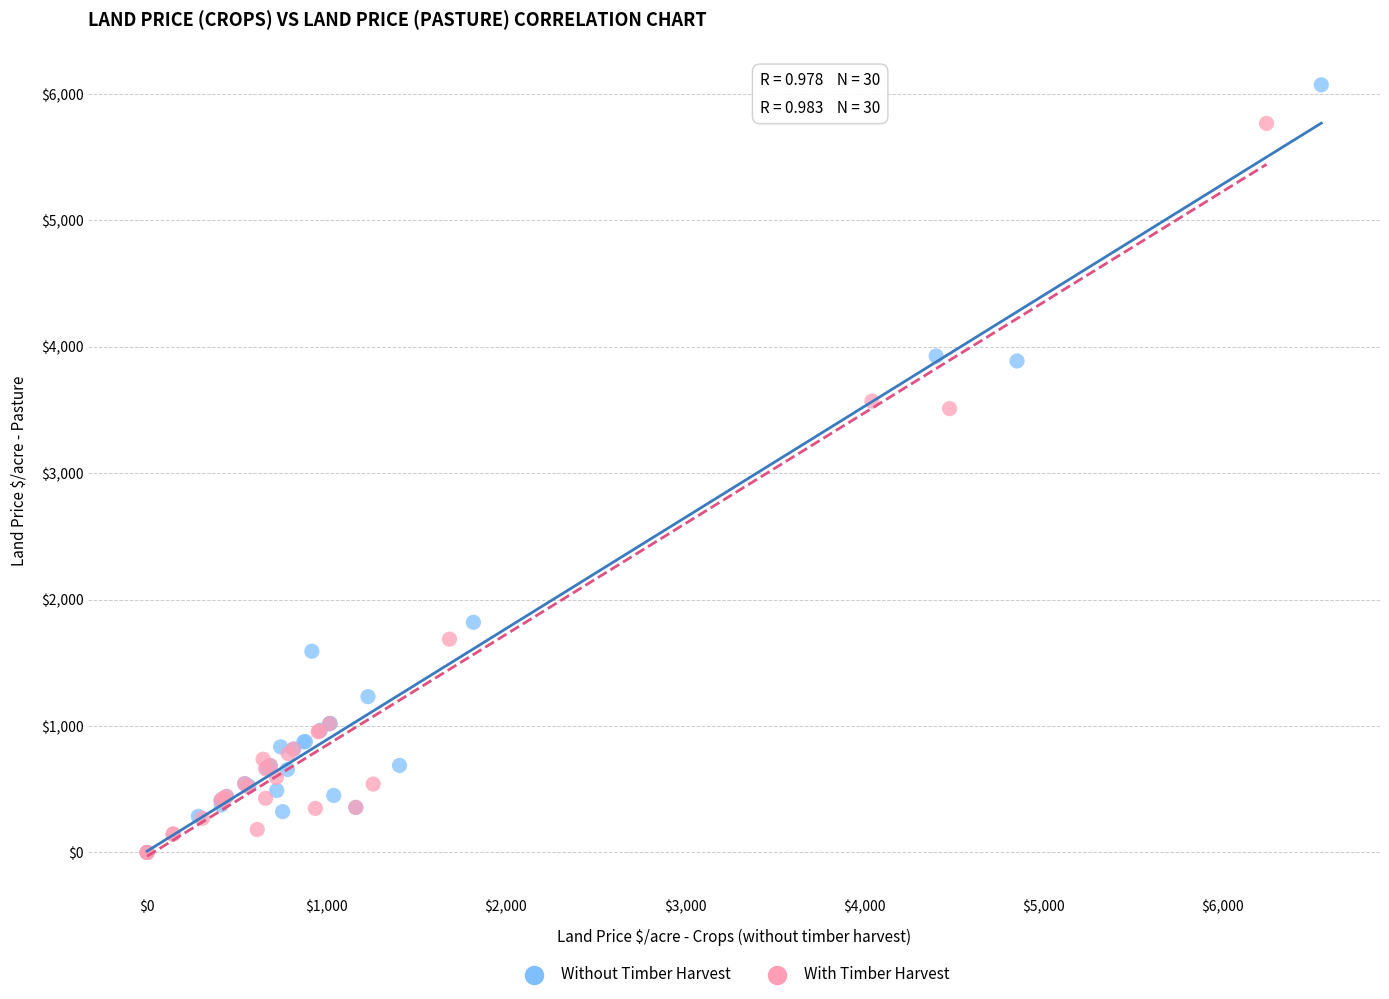

Which series has the largest Y range (max minus min)?

Without Timber Harvest